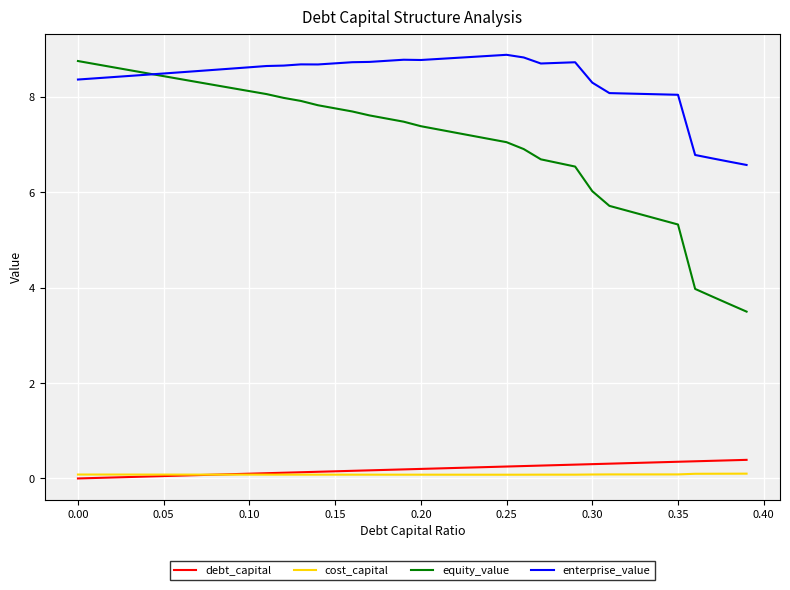

What is the sum of all enterprise_value values?

335.1